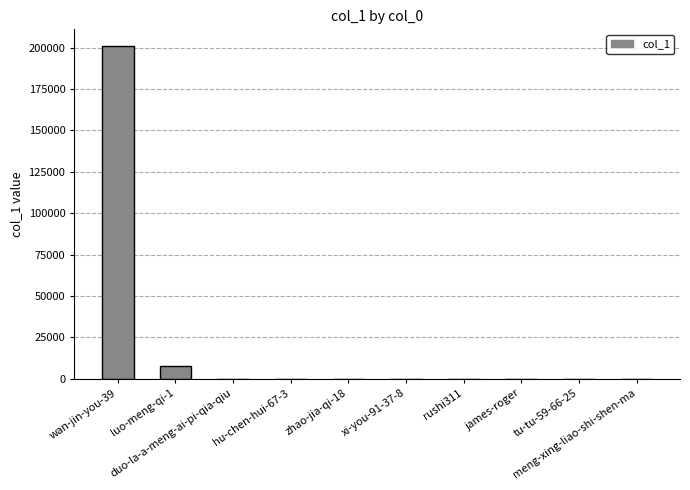

What is the greatest value displayed?

201065